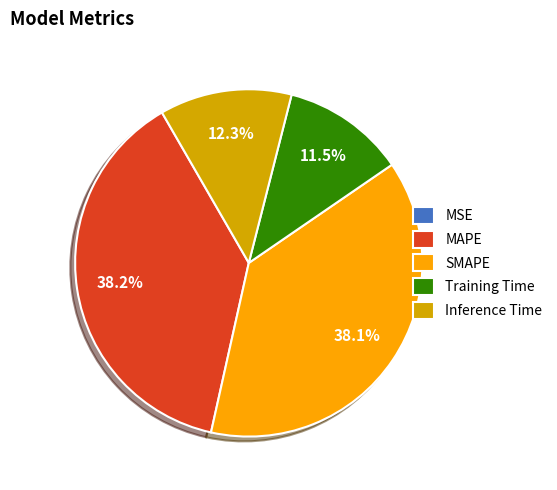

To the nearest percent, what is the difference between the Training Time and MAPE slice percentages?

27%